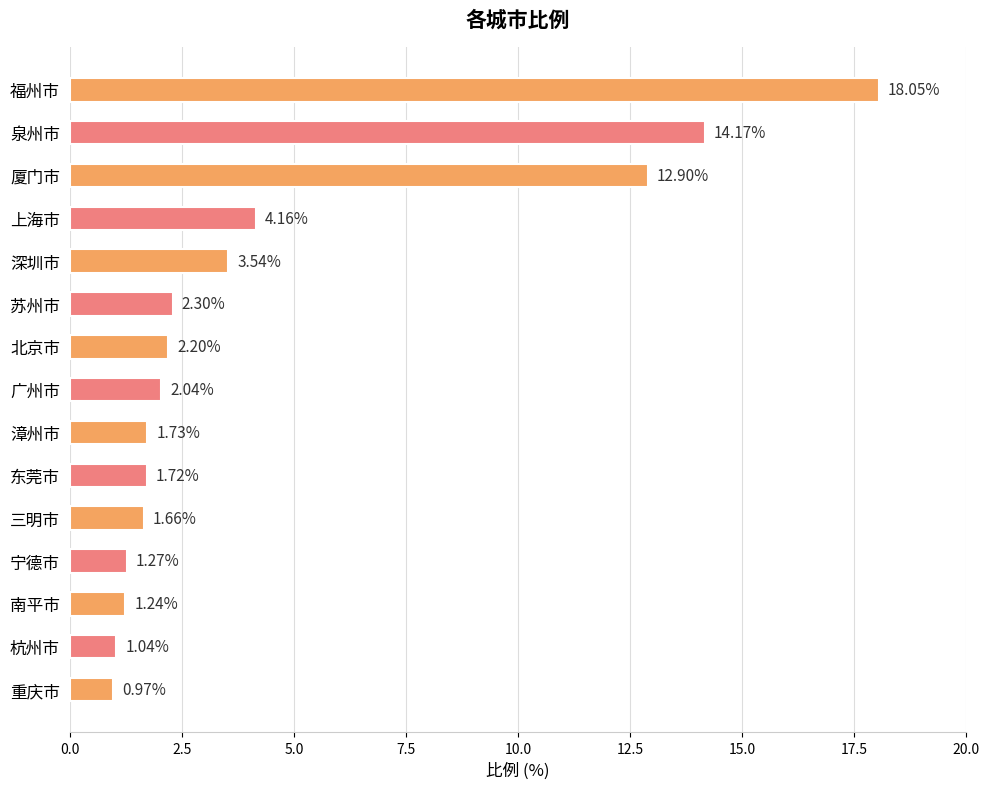

At which category does the chart reach its peak across all series?

福州市